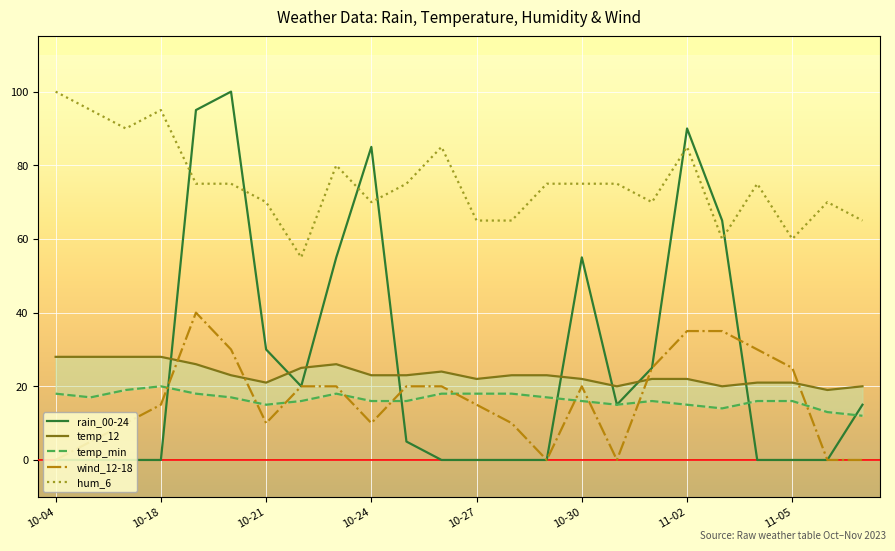

True or false: hum_6 and wind_12-18 cross at least once.

False